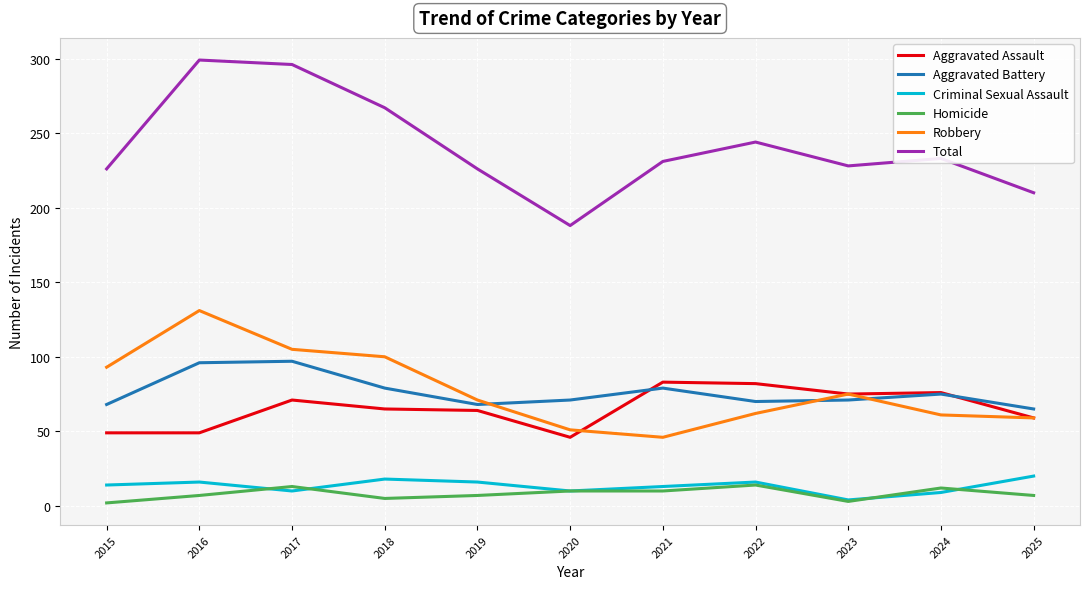

True or false: Robbery has more than 1 interior local peaks.

True